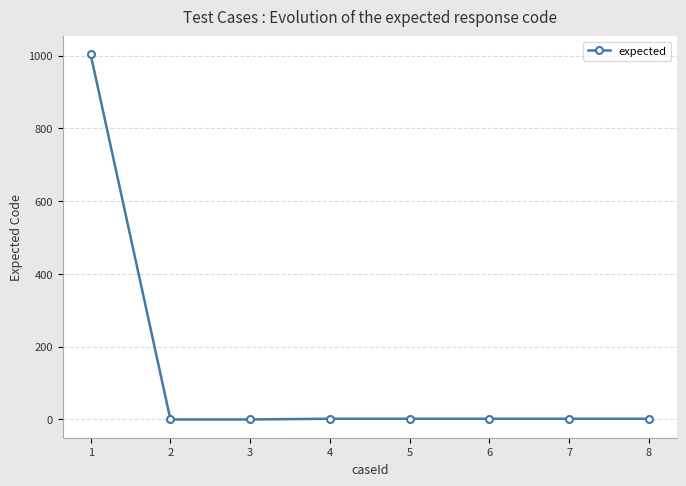

What is the difference between the maximum and minimum values?

1003